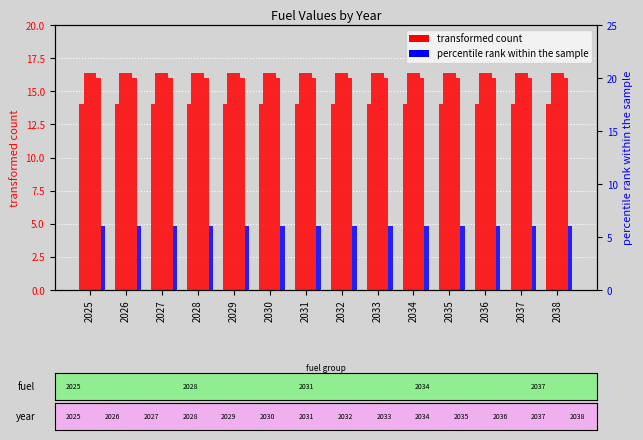

What is the spread (max minus min) of values at 2031?

10.4